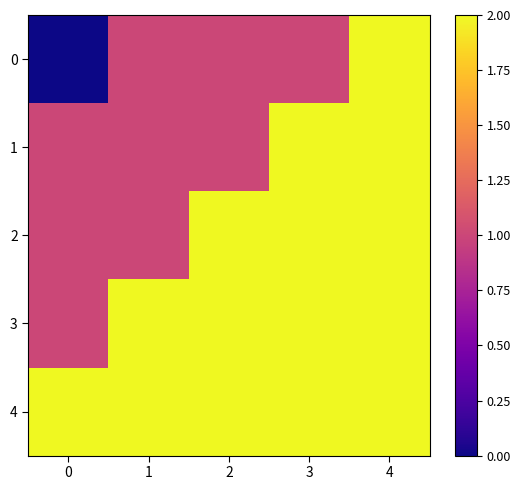

Reading left to right, what are all the values shown in this chart?

0: 0=0	1=1	2=1	3=1	4=2
1: 0=1	1=1	2=1	3=2	4=2
2: 0=1	1=1	2=2	3=2	4=2
3: 0=1	1=2	2=2	3=2	4=3
4: 0=2	1=3	2=3	3=3	4=3